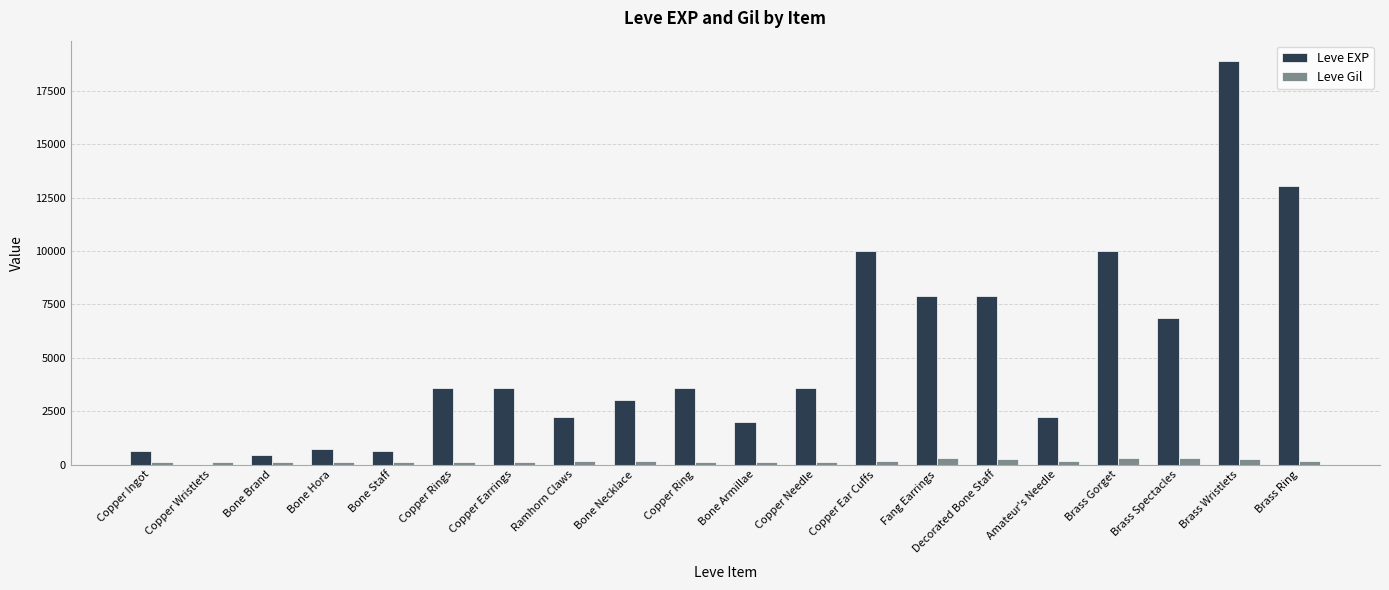

Are the bars horizontal?

No